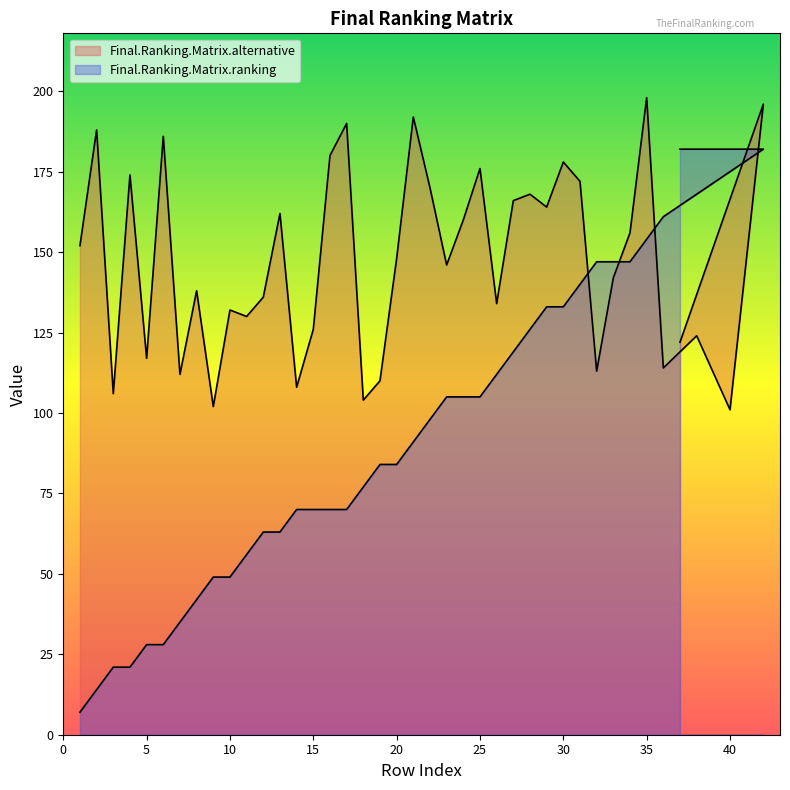

At 17, list the series in order from largest to smallest.

Final.Ranking.Matrix.alternative, Final.Ranking.Matrix.ranking